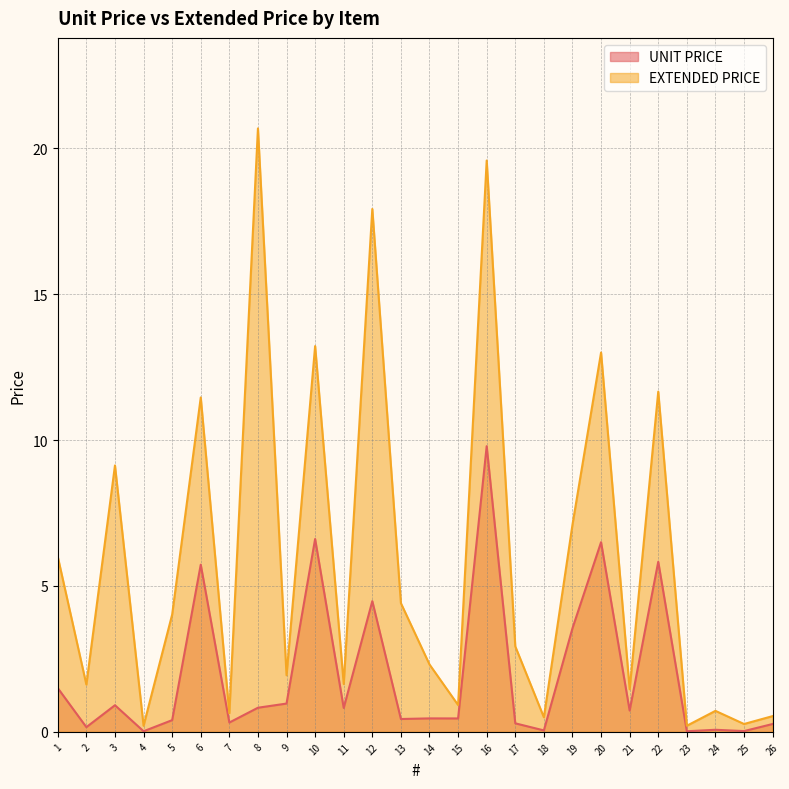

At how many categories does at least one series exceed 16?

3